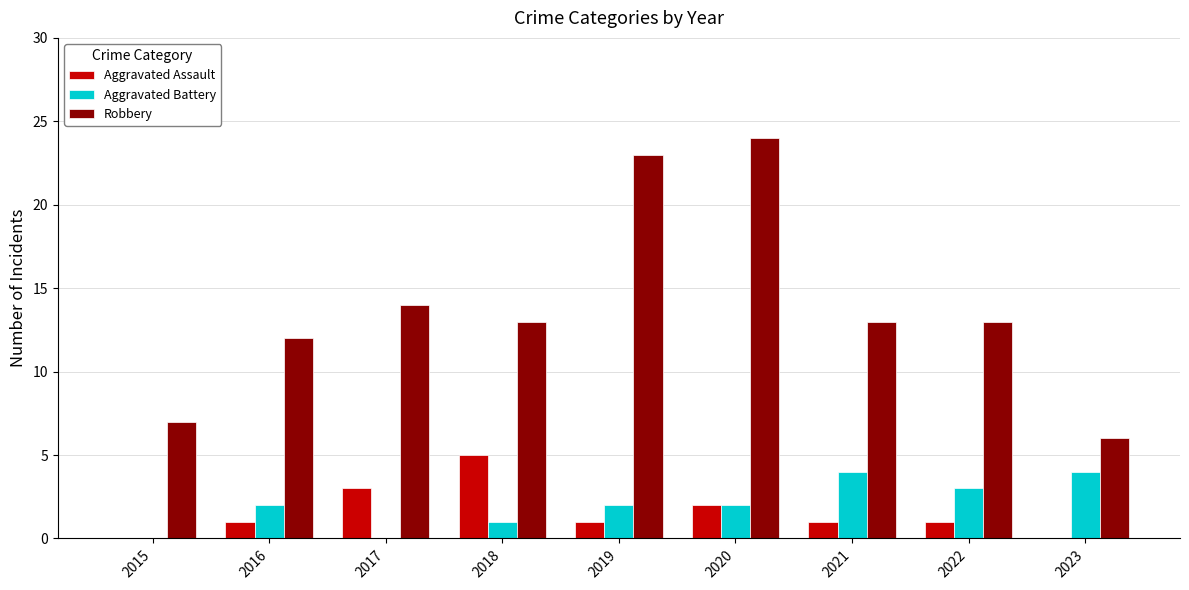

What are all the series names shown in the legend?

Aggravated Assault, Aggravated Battery, Robbery